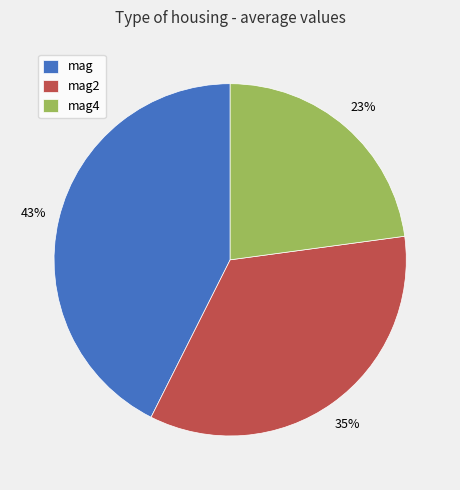

Rank the categories by value from highest to lowest.

mag, mag2, mag4